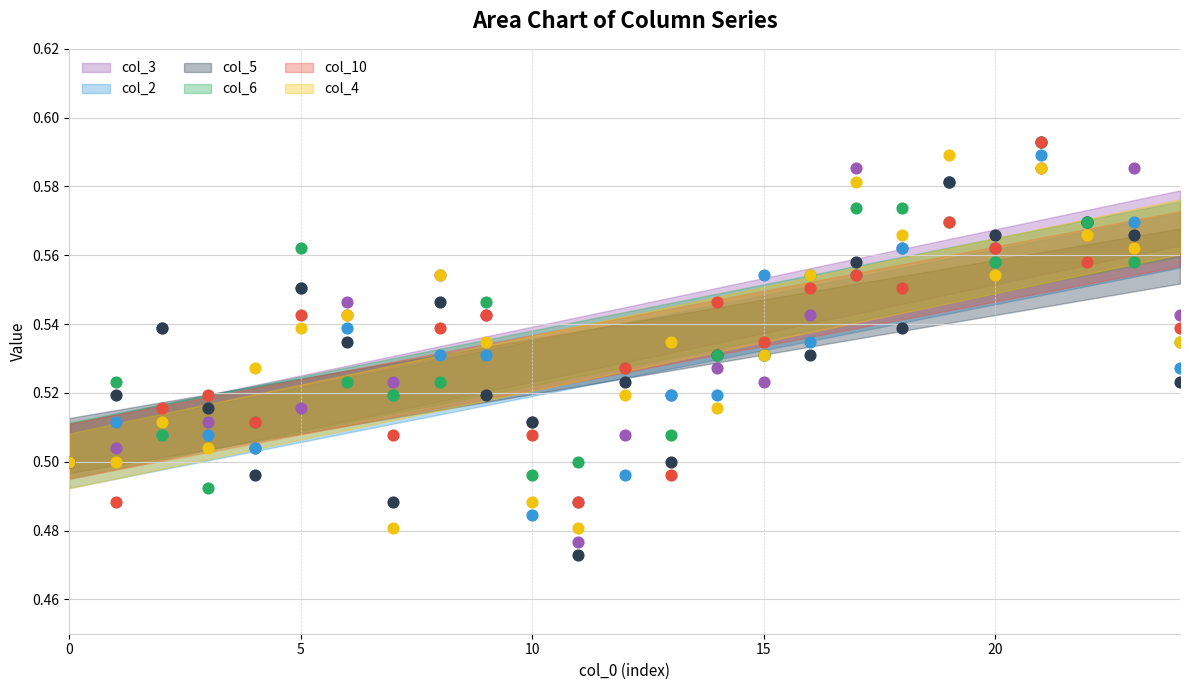

What are all the series names shown in the legend?

col_3, col_2, col_5, col_6, col_10, col_4